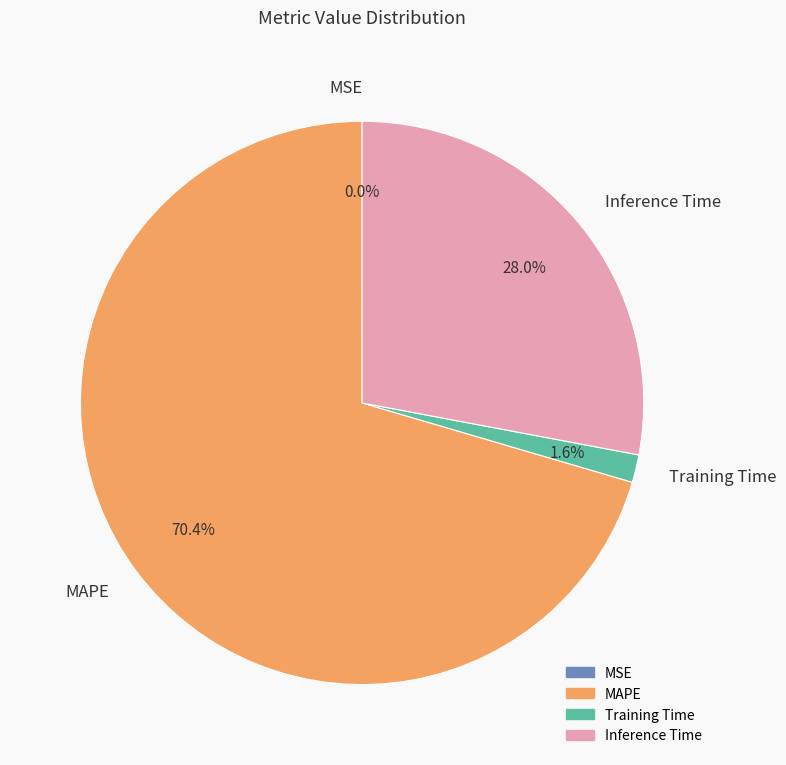

Combined, what portion of the pie is MAPE and Inference Time?

98.4%